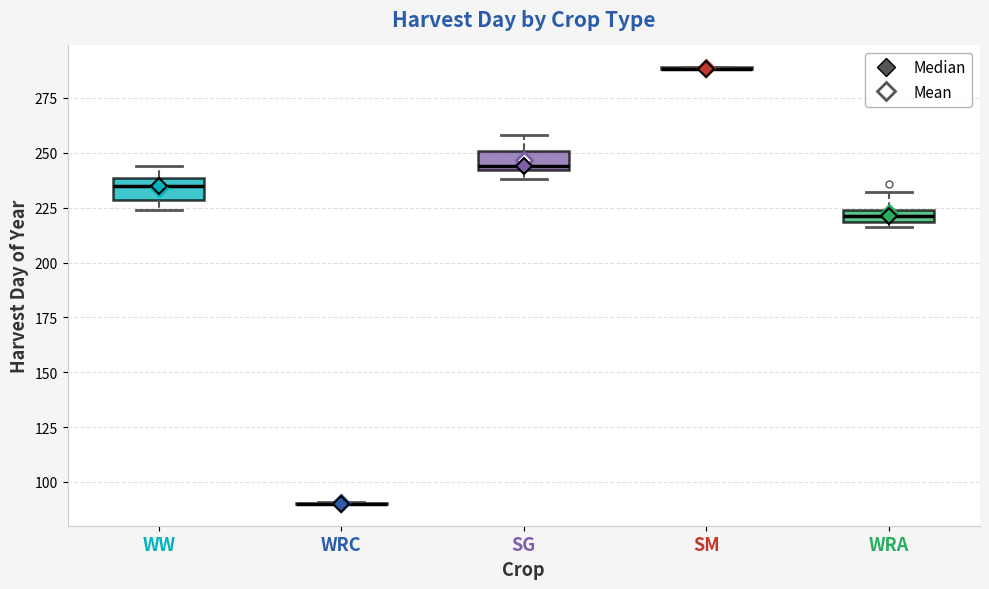

Where does the median line of the box for SG sit on the y-axis? The values are not printed on the chart, so give them approximately, as read against the axis.

245